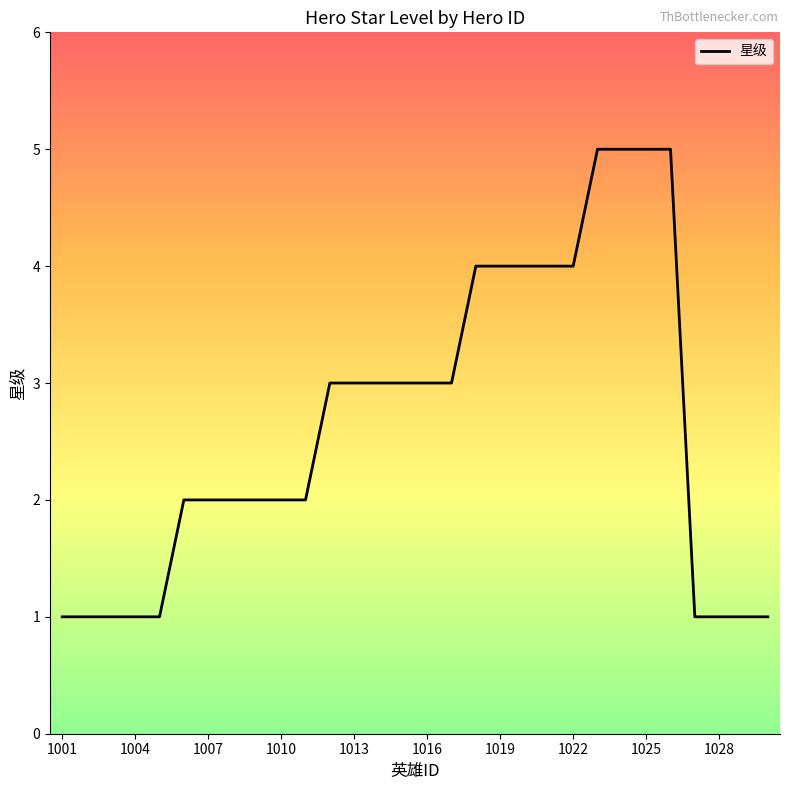

What is the greatest value displayed?

5